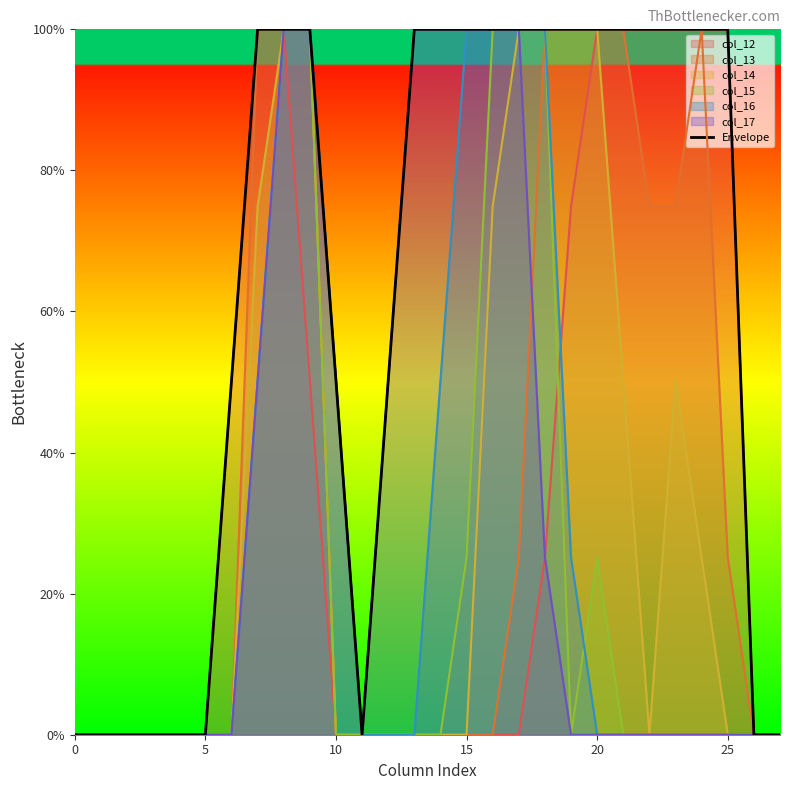

Where is the first local minimum?

11